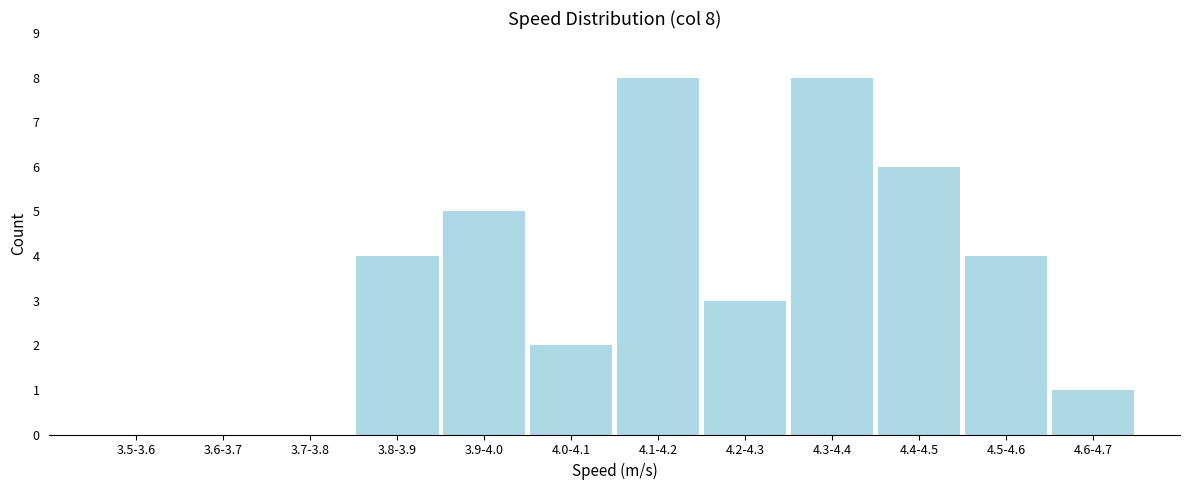

Reading left to right, list all the values displayed in this chart.

3.5-3.6=0	3.6-3.7=0	3.7-3.8=0	3.8-3.9=4	3.9-4.0=5	4.0-4.1=2	4.1-4.2=8	4.2-4.3=3	4.3-4.4=8	4.4-4.5=6	4.5-4.6=4	4.6-4.7=1